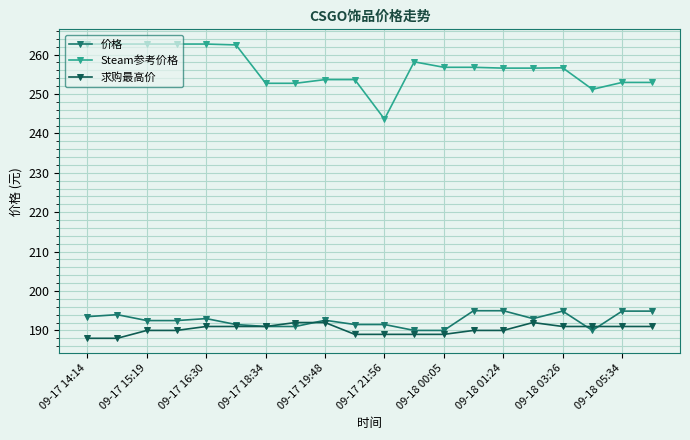

True or false: Steam参考价格 and 求购最高价 intersect in this chart.

False